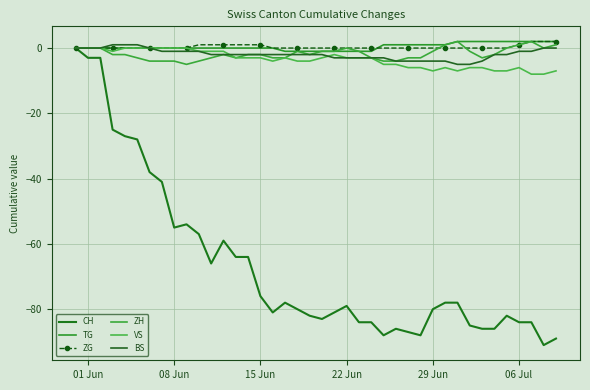

What is the average value of the CH series?

-67